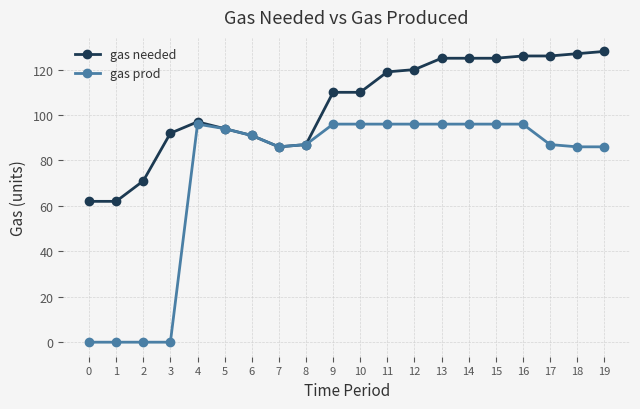

What is the value of the gas prod point at the 8th from the left?

86